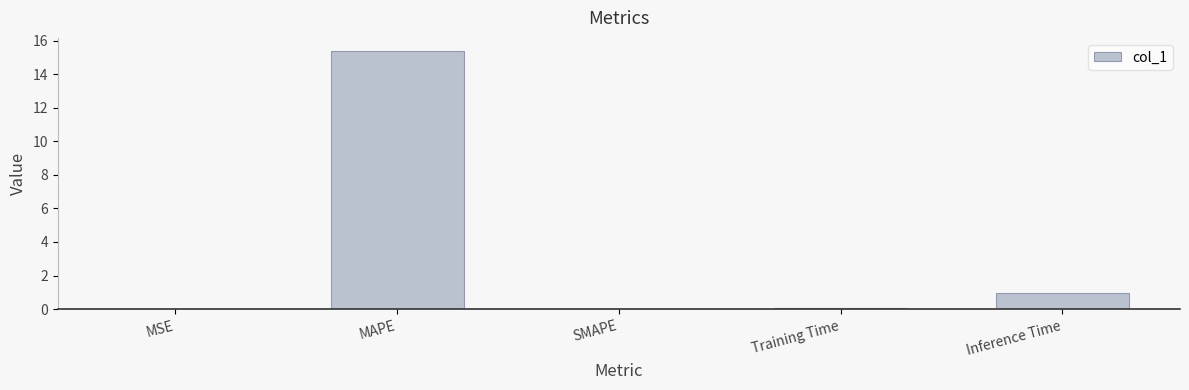

The chart shows a value of 20.6 at MAPE. True or false?

False